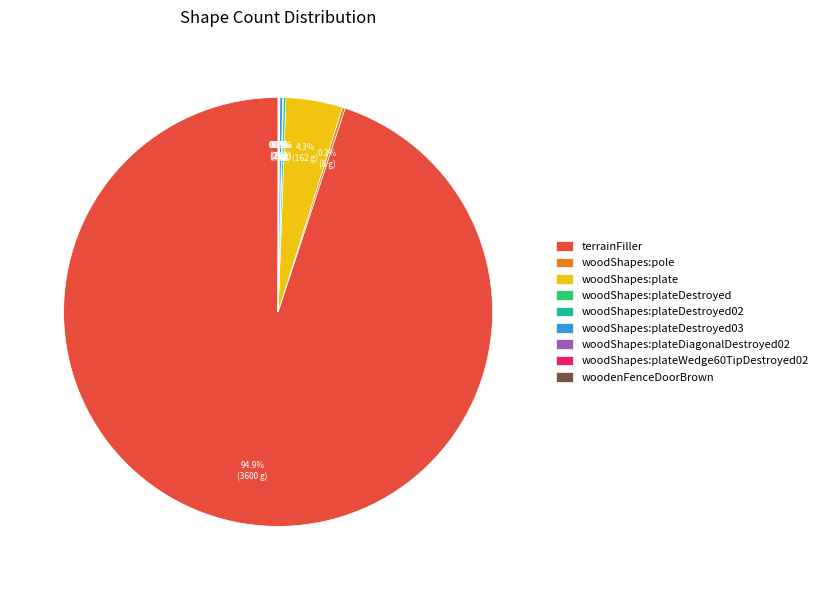

Is it true that woodShapes:plate is 4% of the pie?

True